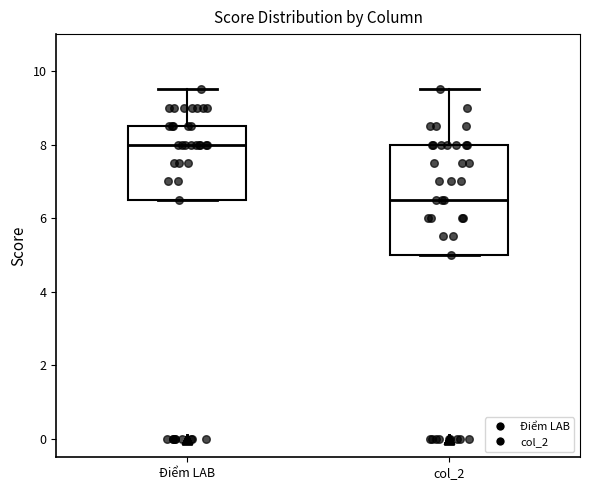

Which box has the highest median line?

Điểm LAB